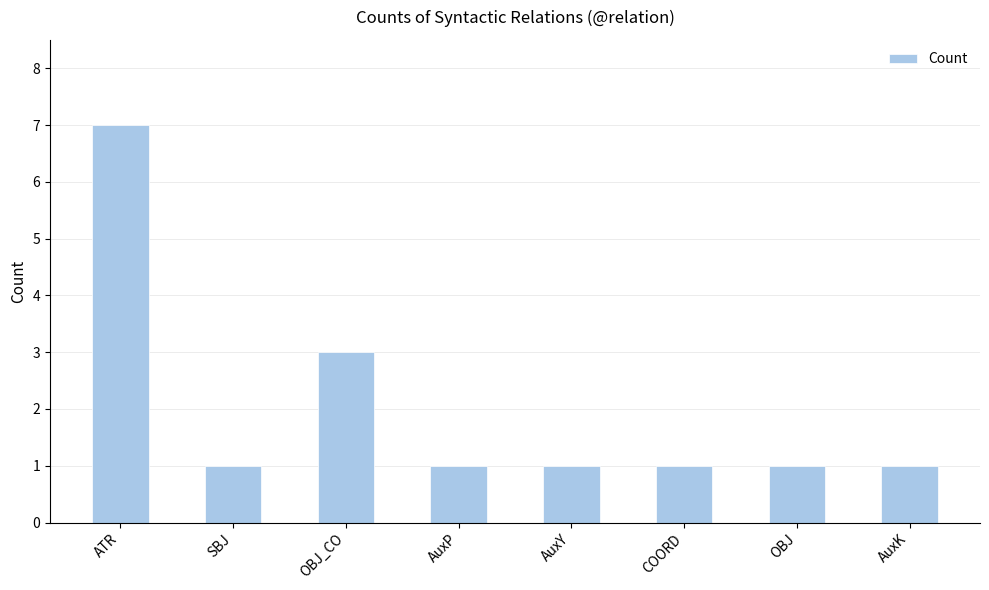

Reading right to left, what are all the values shown in this chart?

AuxK=1	OBJ=1	COORD=1	AuxY=1	AuxP=1	OBJ_CO=3	SBJ=1	ATR=7